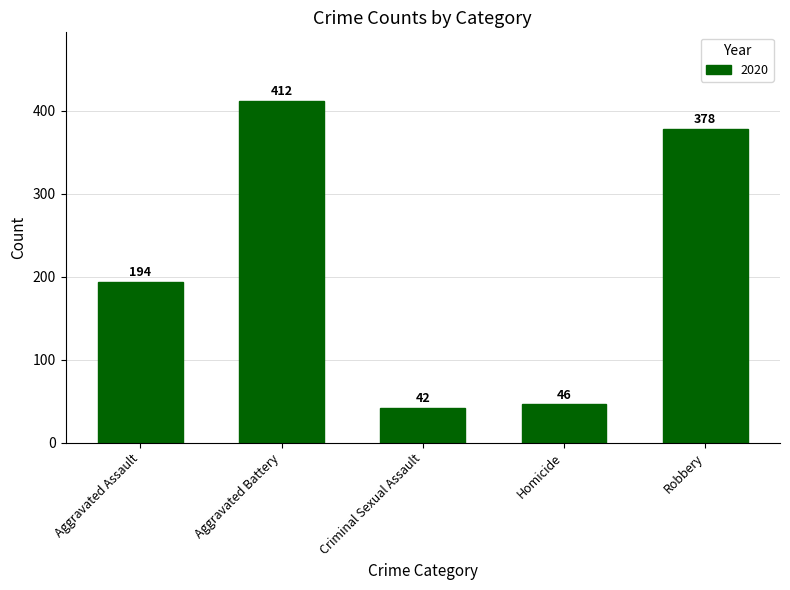

What is the change in value from Aggravated Assault to Criminal Sexual Assault?

-152